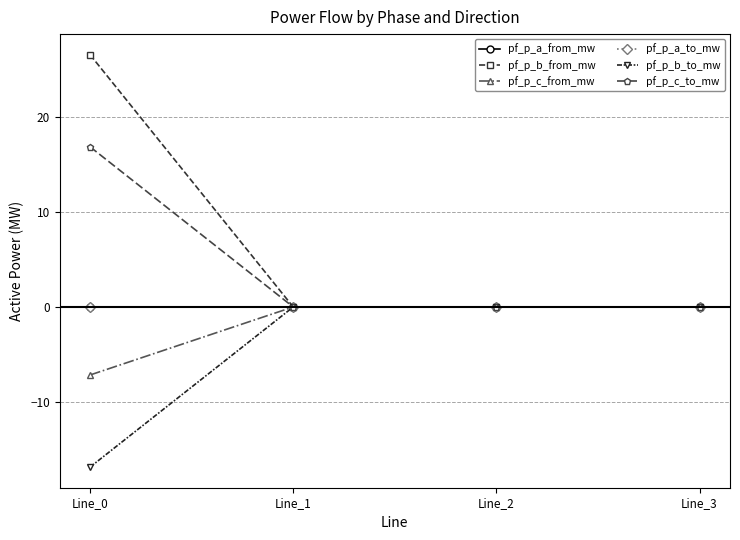

Which category has the lowest value in the pf_p_a_from_mw series?

Line_1